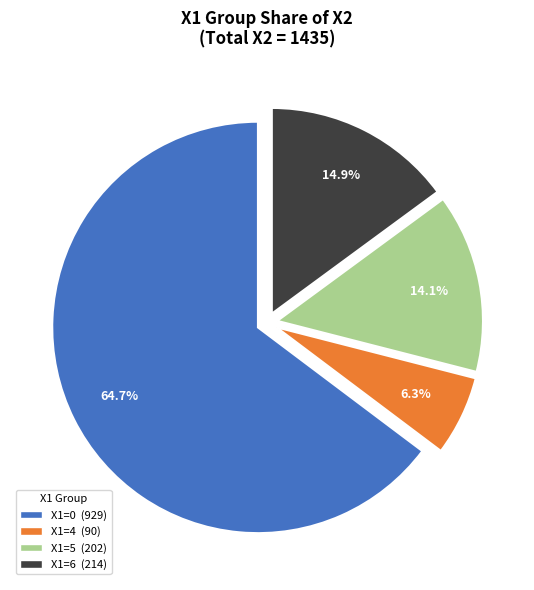

Does any single category account for the majority?

Yes